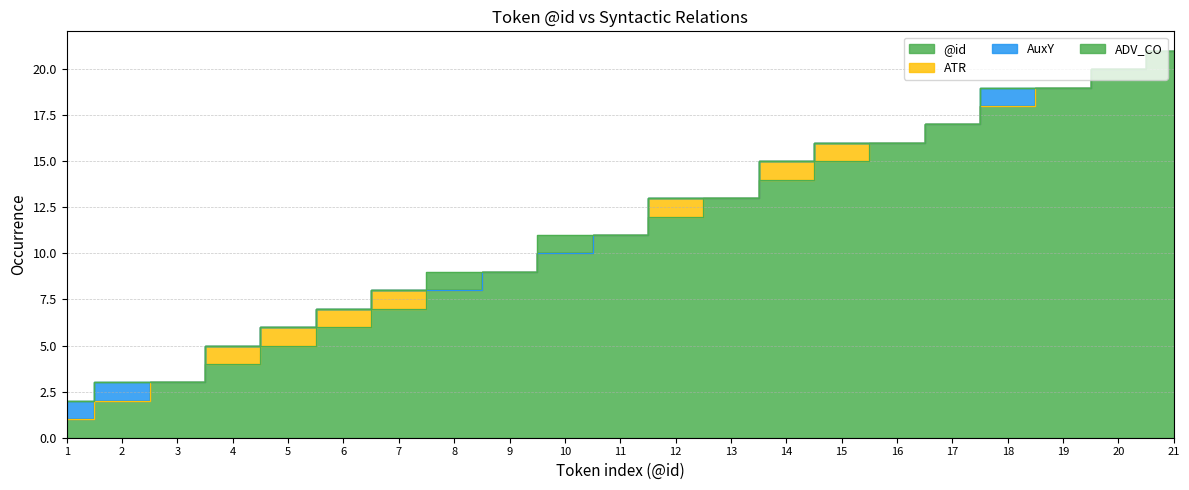

Between 8 and 19, which is larger?

19